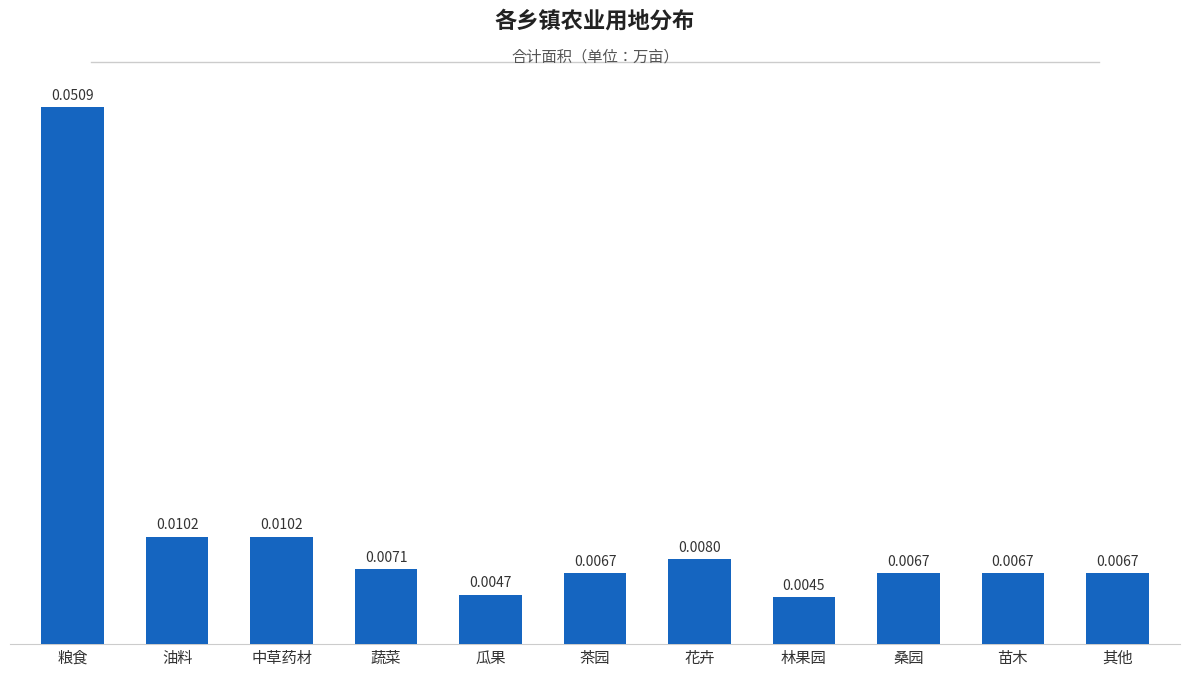

Which label corresponds to the largest value in the chart?

粮食